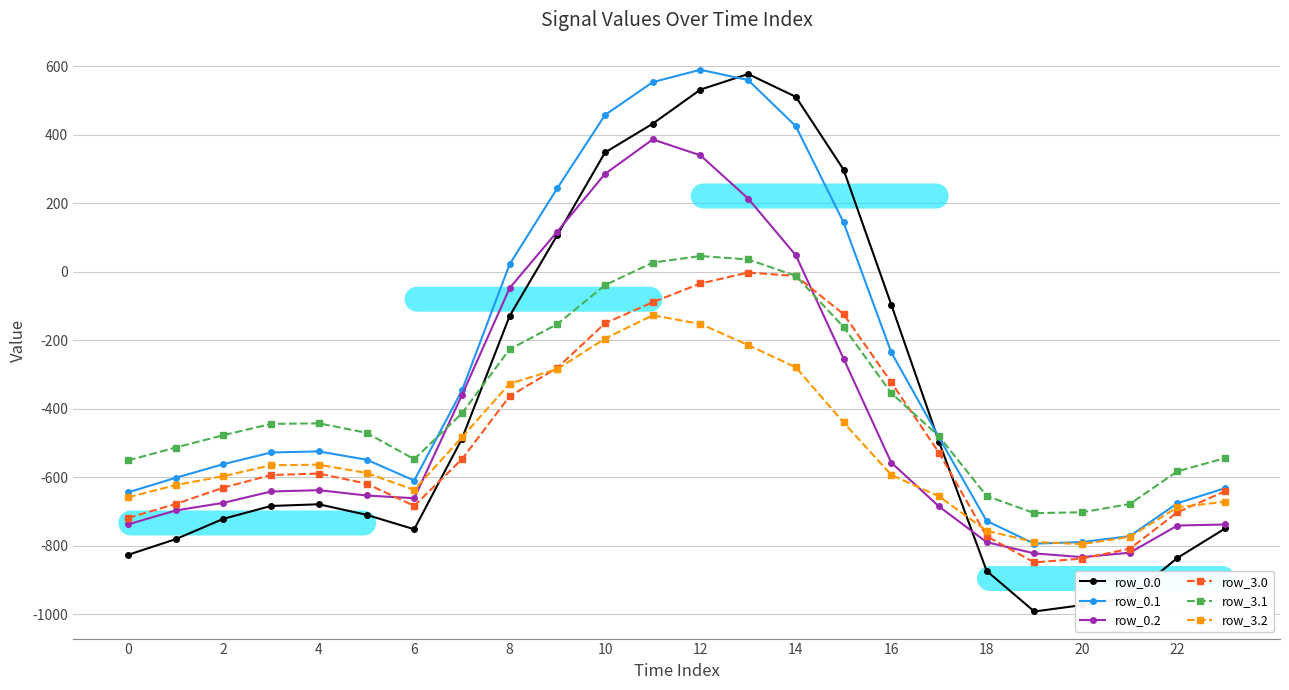

What is the value of the row_0.2 point at the 21st from the left?

-832.7